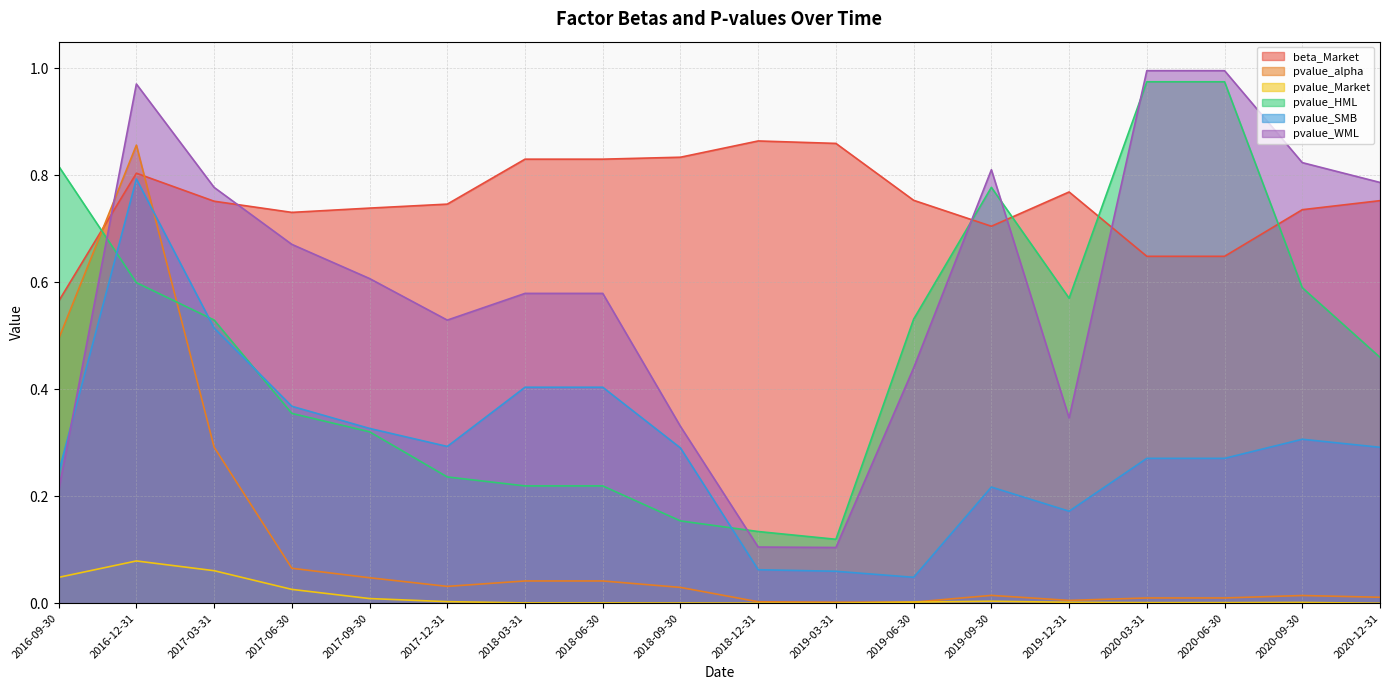

What is the highest value of the pvalue_Market series?

0.1